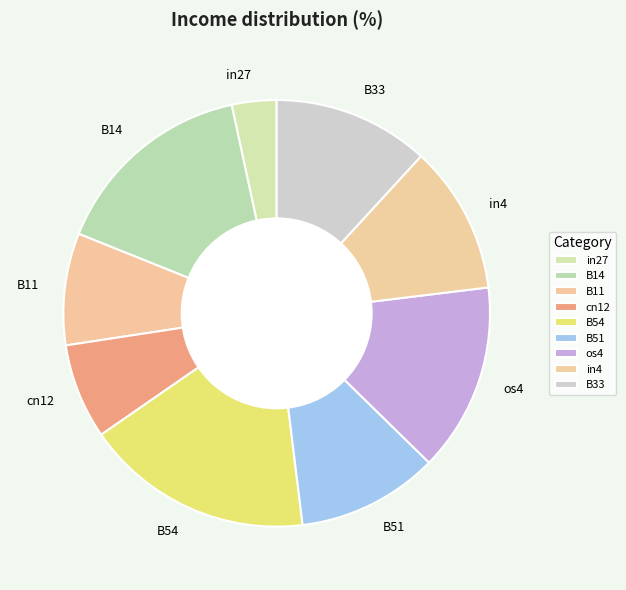

What is the largest slice in the pie chart?

B54